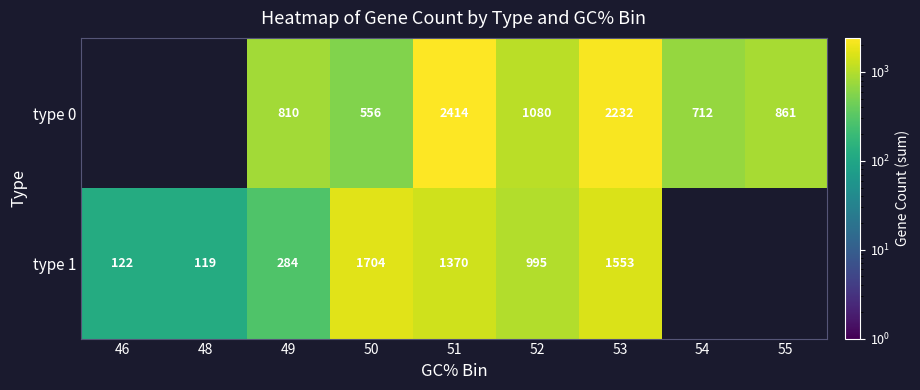

What is the difference between the type 1 values at 49 and 50?

1420